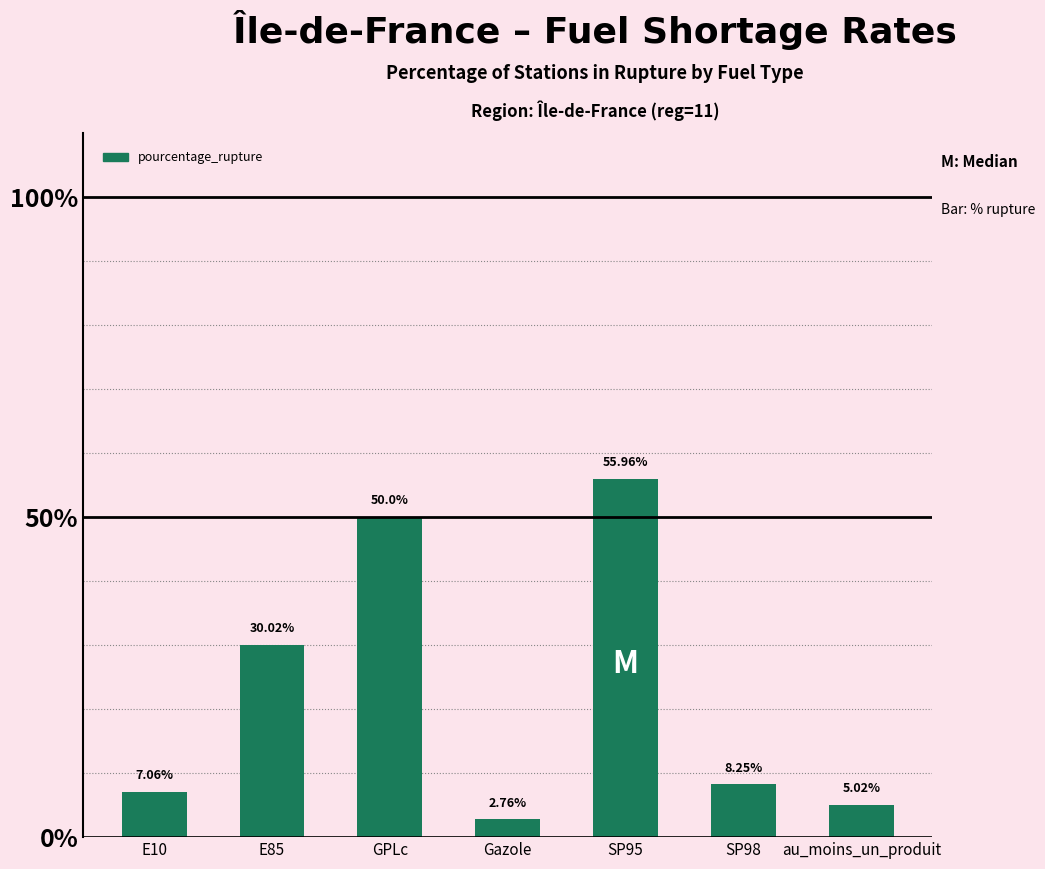

Rank the categories by value from lowest to highest.

Gazole, au_moins_un_produit, E10, SP98, E85, GPLc, SP95